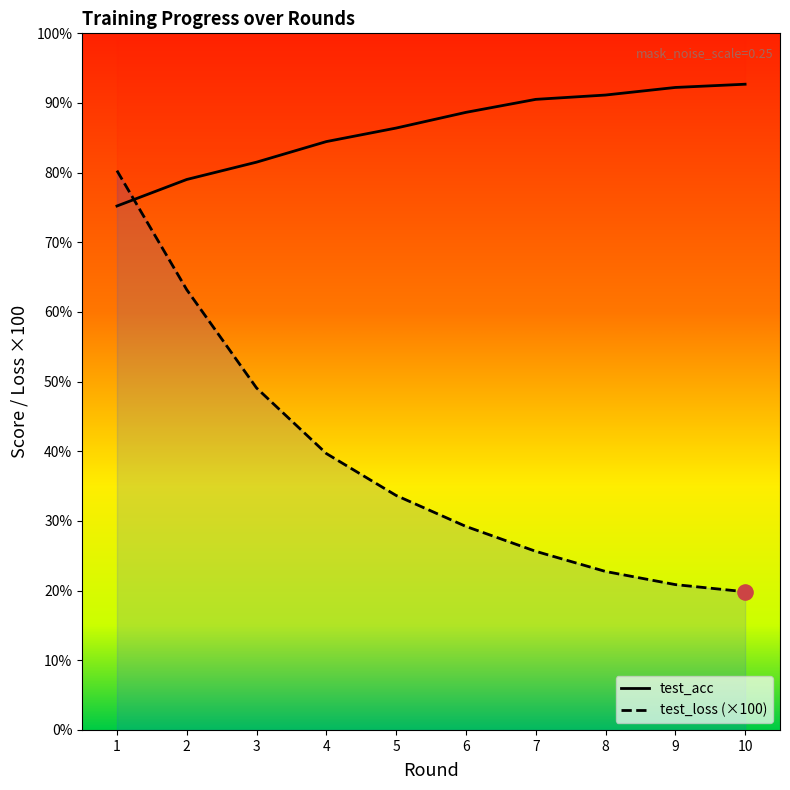

Which series reaches the minimum Y coordinate?

test_loss